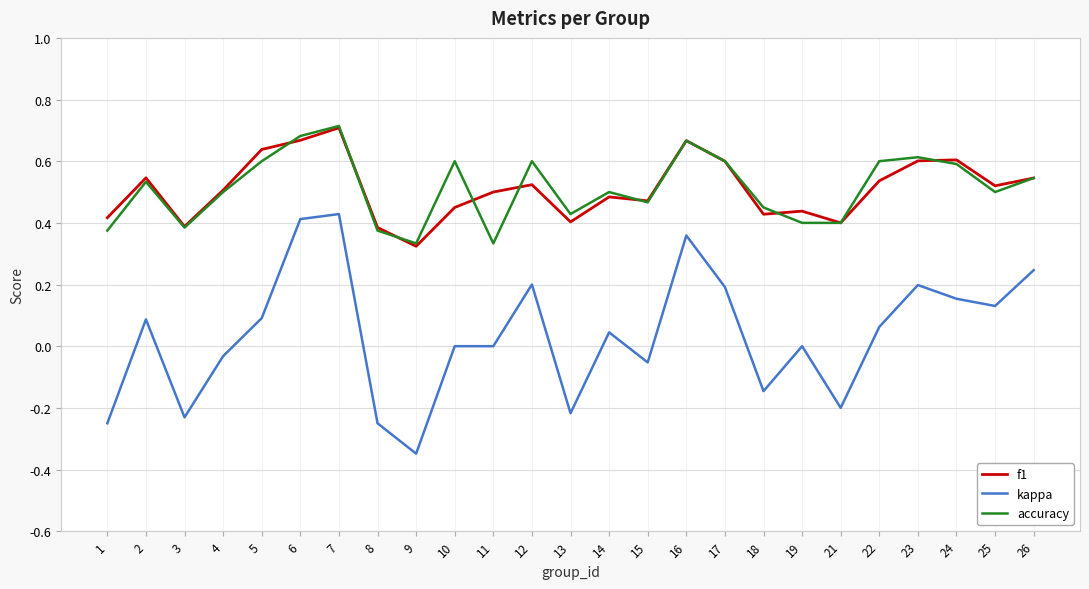

True or false: kappa and accuracy cross at least once.

False